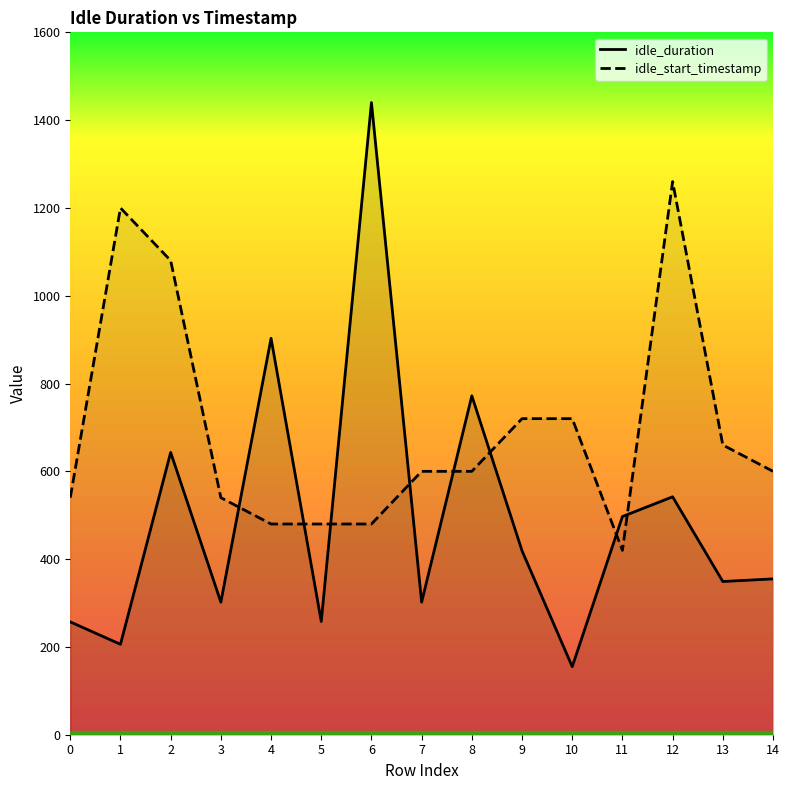

Reading left to right, list all the values displayed in this chart.

idle_duration: 257	206	643	302	903	258	1440	302	772	419	155	497	542	349	355
idle_start_timestamp: 540	1200	1080	540	480	480	480	600	600	720	720	420	1260	660	600